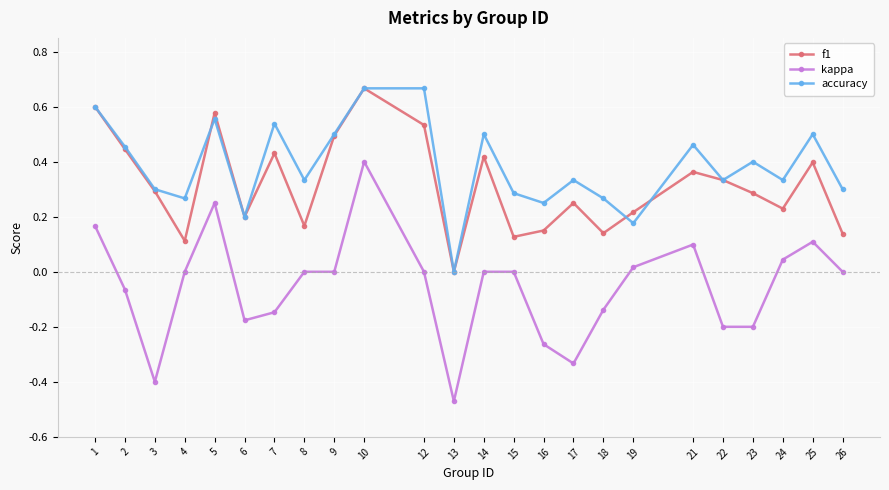

Which series ends up on top after the final intersection of accuracy and f1?

accuracy